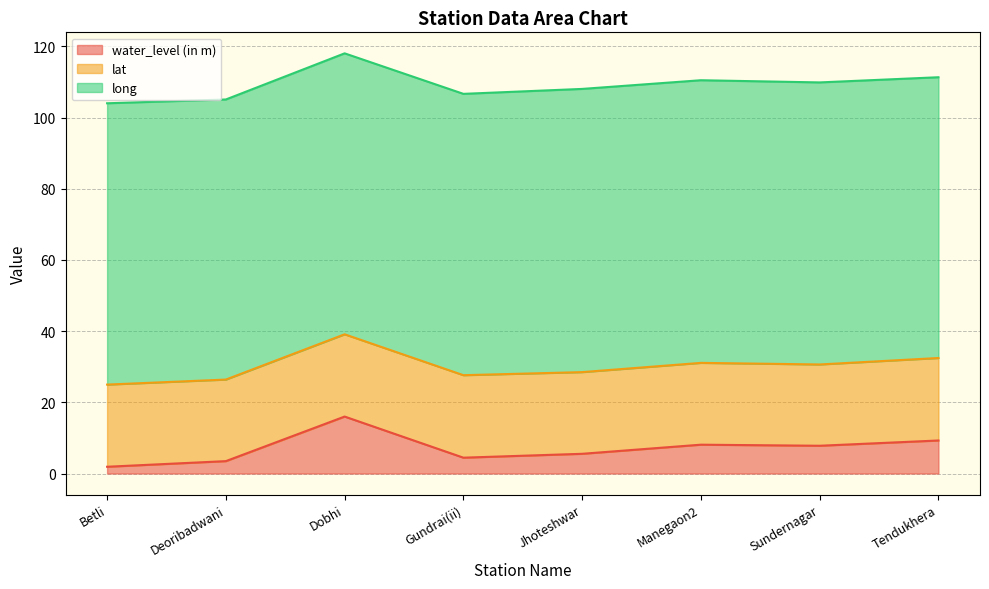

Reading left to right, transcribe all the data shown in this chart.

water_level (in m): 1.9	3.5	16.0	4.5	5.5	8.1	7.8	9.3
lat: 23.1	22.9	23.1	23.2	22.9	23.0	22.8	23.2
long: 79.0	78.7	78.9	79.0	79.6	79.4	79.2	78.9